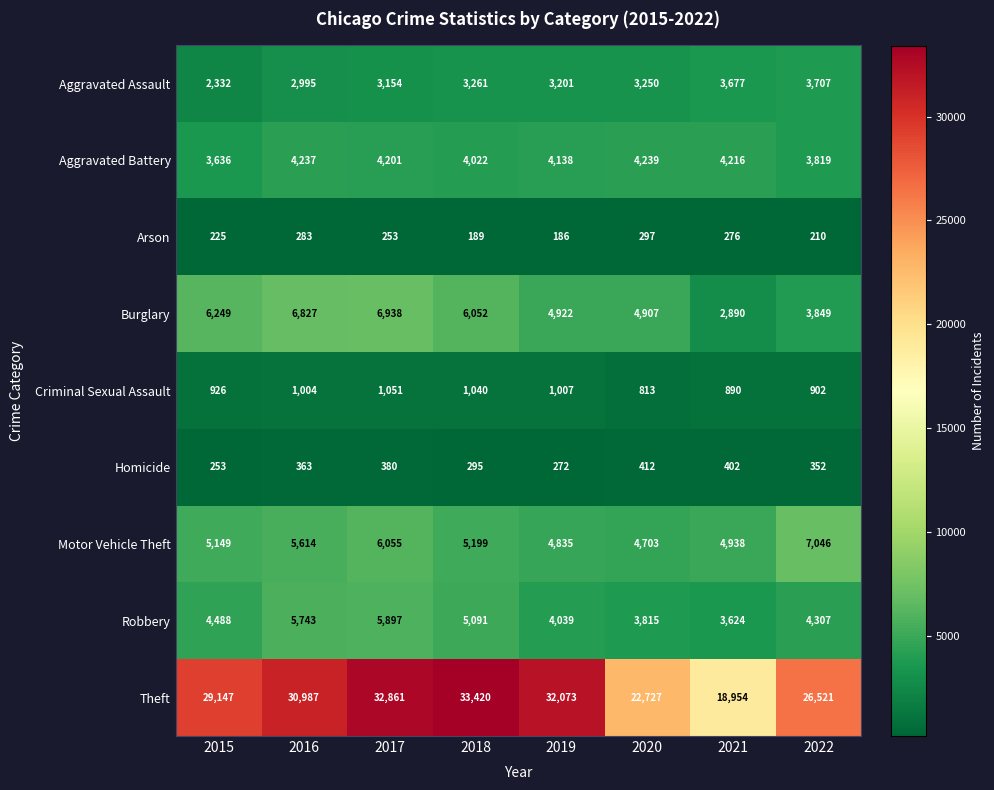

At which category is the sum across all series the highest?

2017